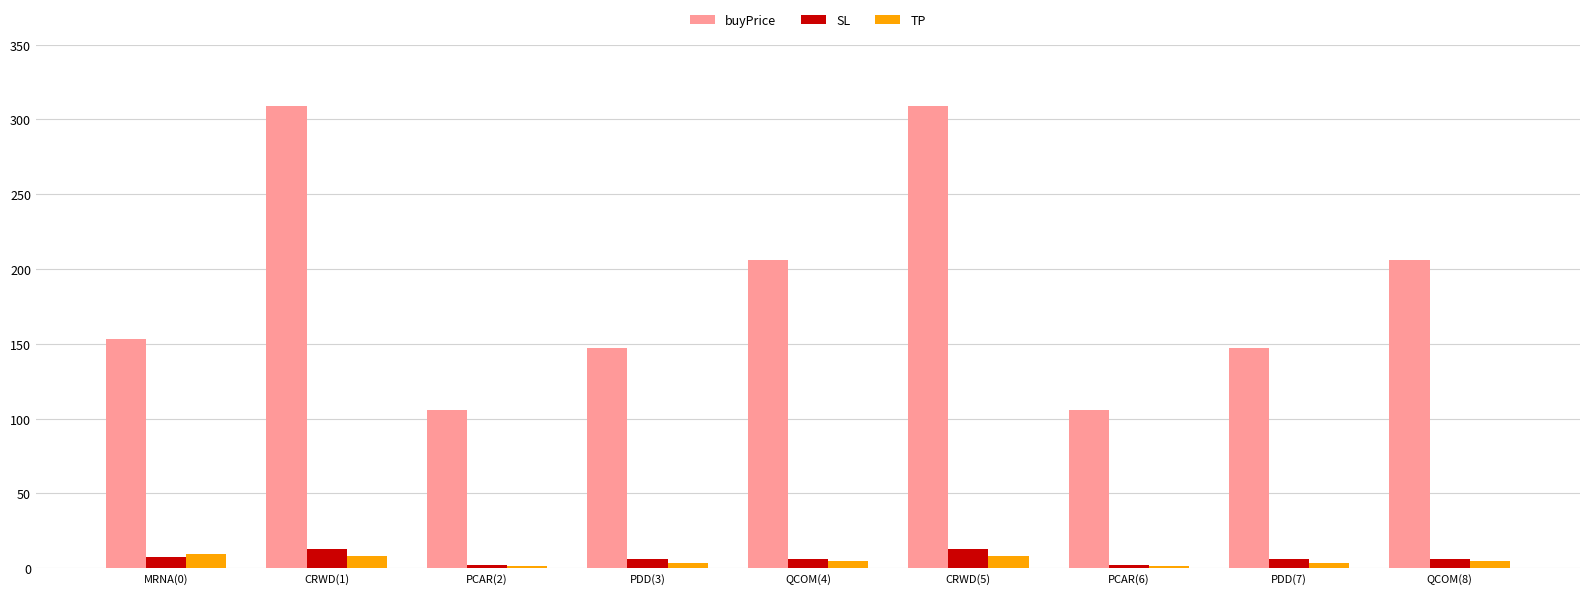

Which series has the largest total across all categories?

buyPrice